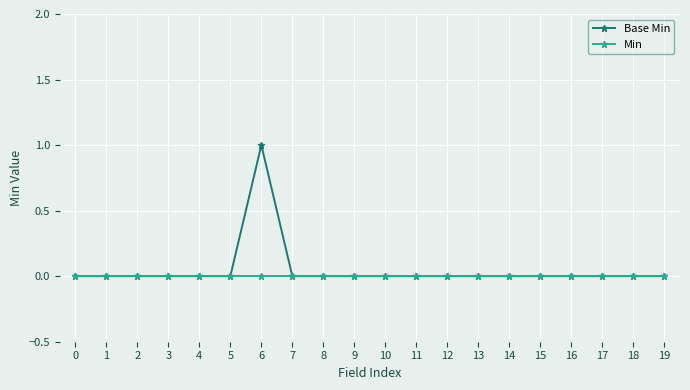

Reading left to right, extract all data points from this chart.

Base Min: 0	0	0	0	0	0	1	0	0	0	0	0	0	0	0	0	0	0	0	0
Min: 0	0	0	0	0	0	0	0	0	0	0	0	0	0	0	0	0	0	0	0